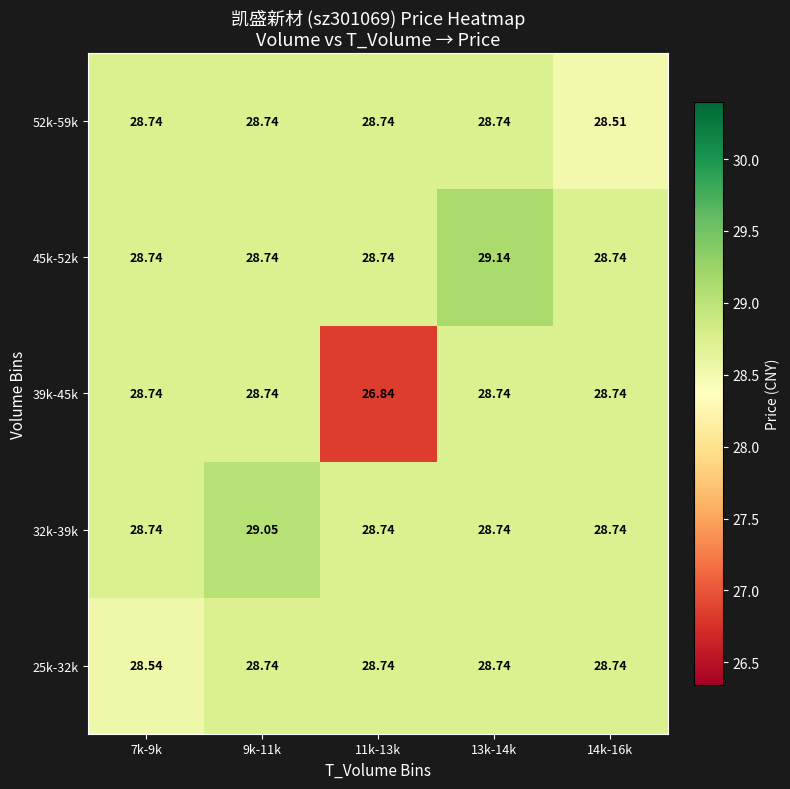

How many distinct data groups are displayed?

5